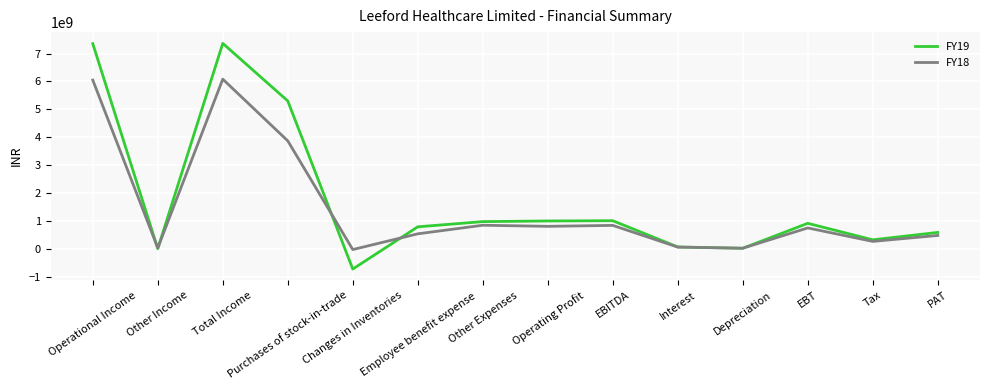

Which series has the largest range (max minus min)?

FY19